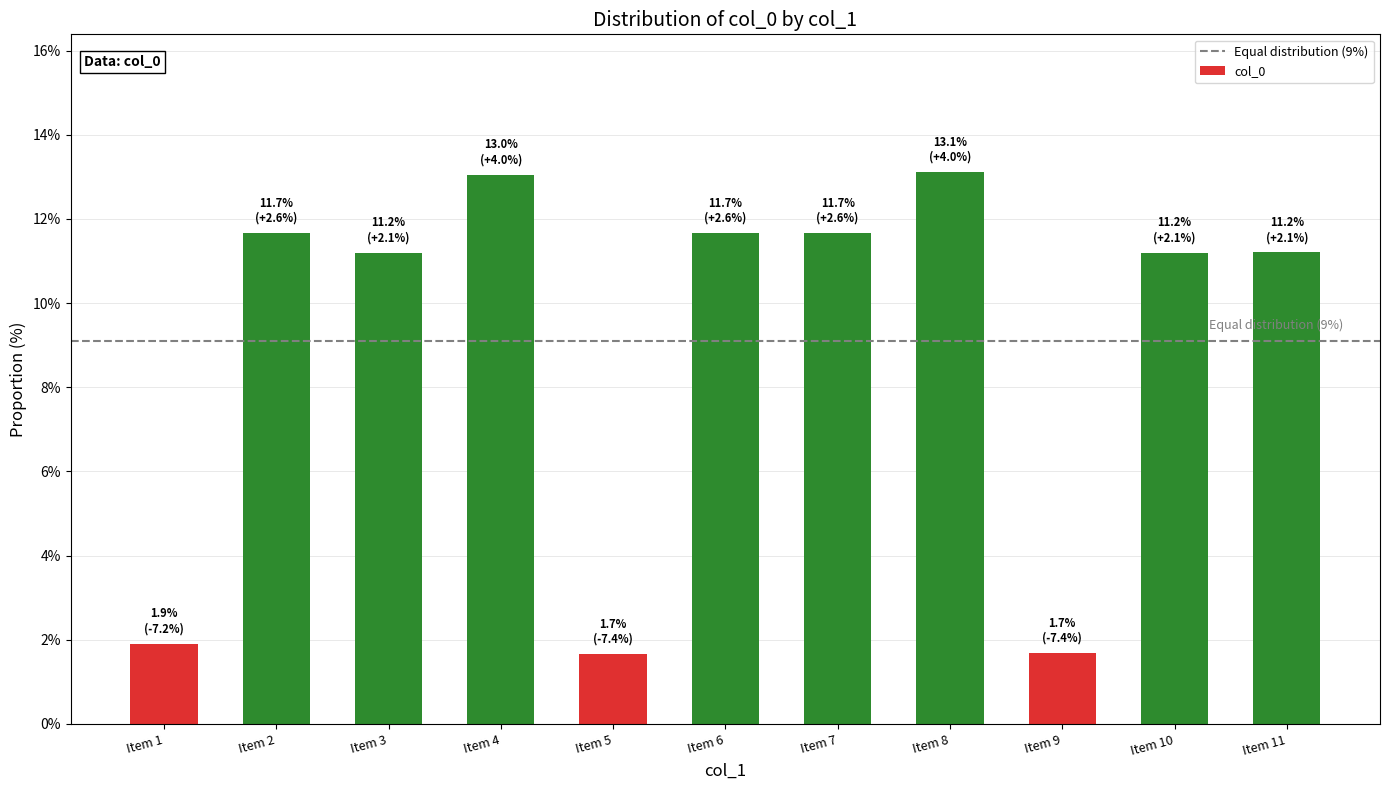

What is the sum of all values?

100.0